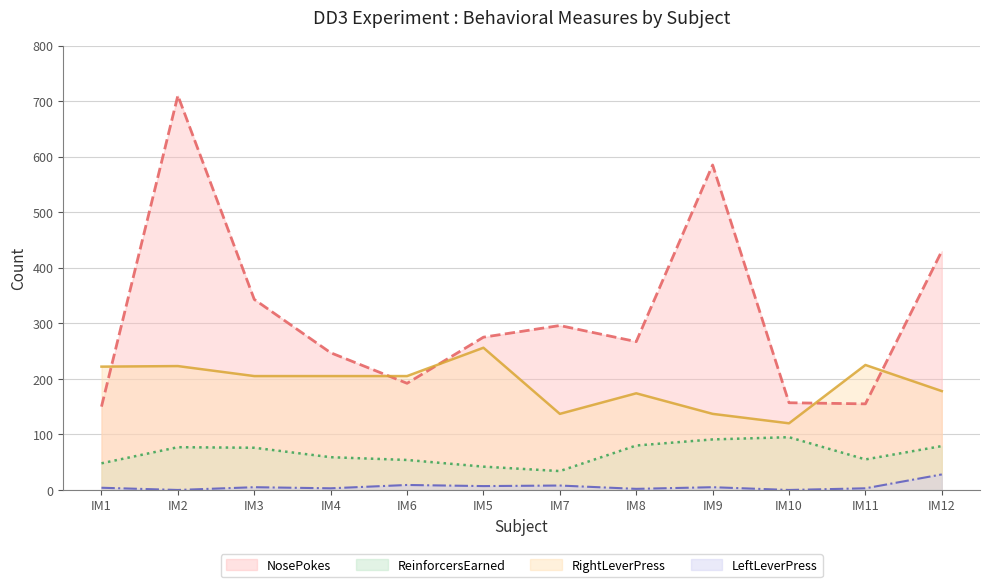

How many intersections are there between NosePokes and RightLeverPress?

5